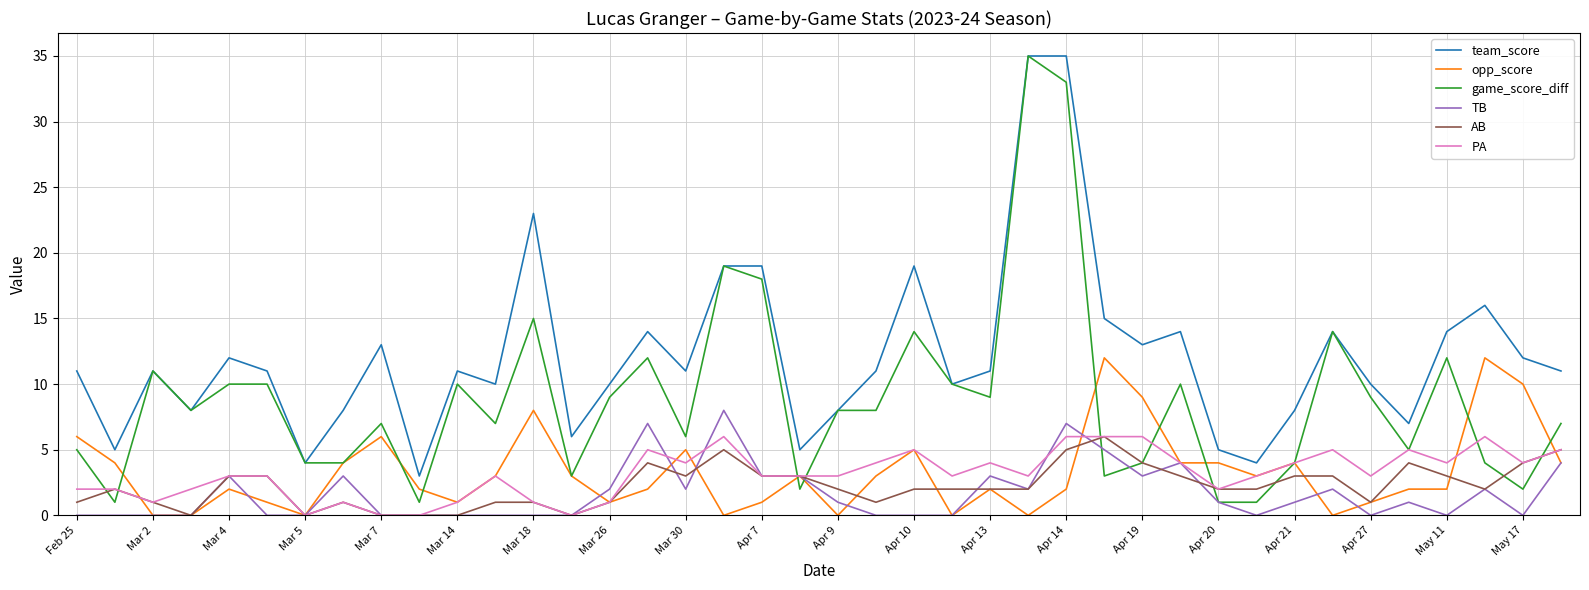

Which series has the largest total across all categories?

team_score